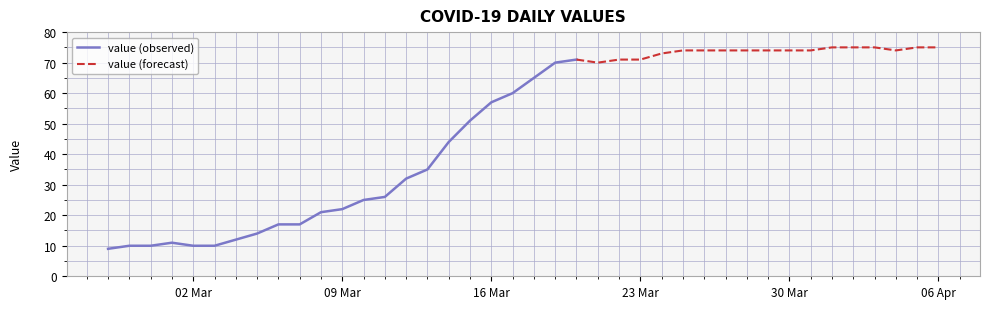

What is the lowest value of the value (observed) series?

9